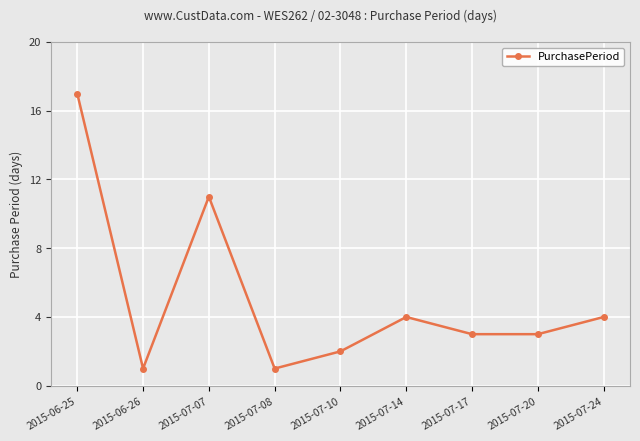

Is this an area chart (filled region under the line)?

No